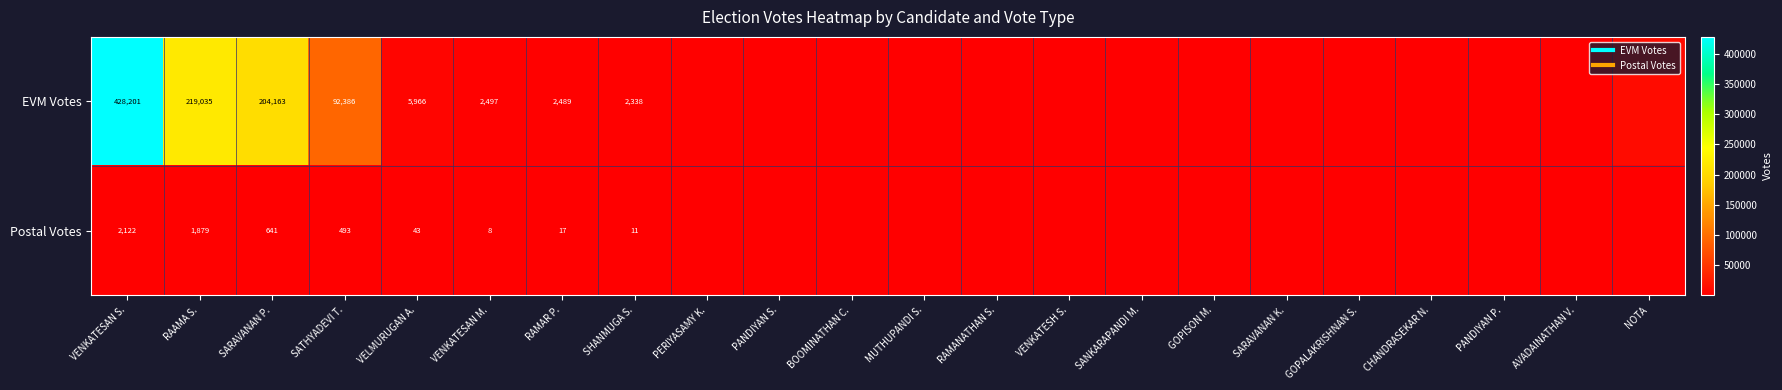

How many series are shown in this chart?

2